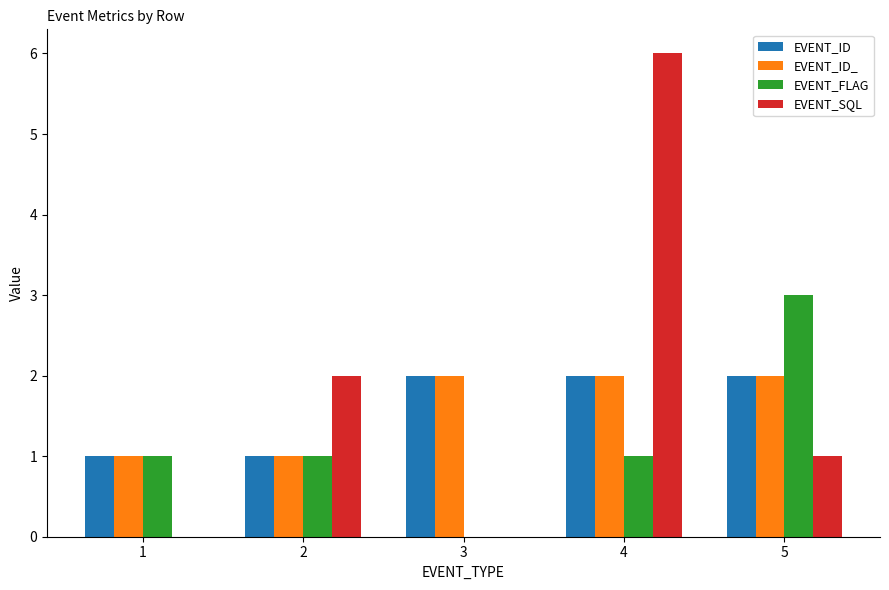

Read the EVENT_ID_ value at 3.

2